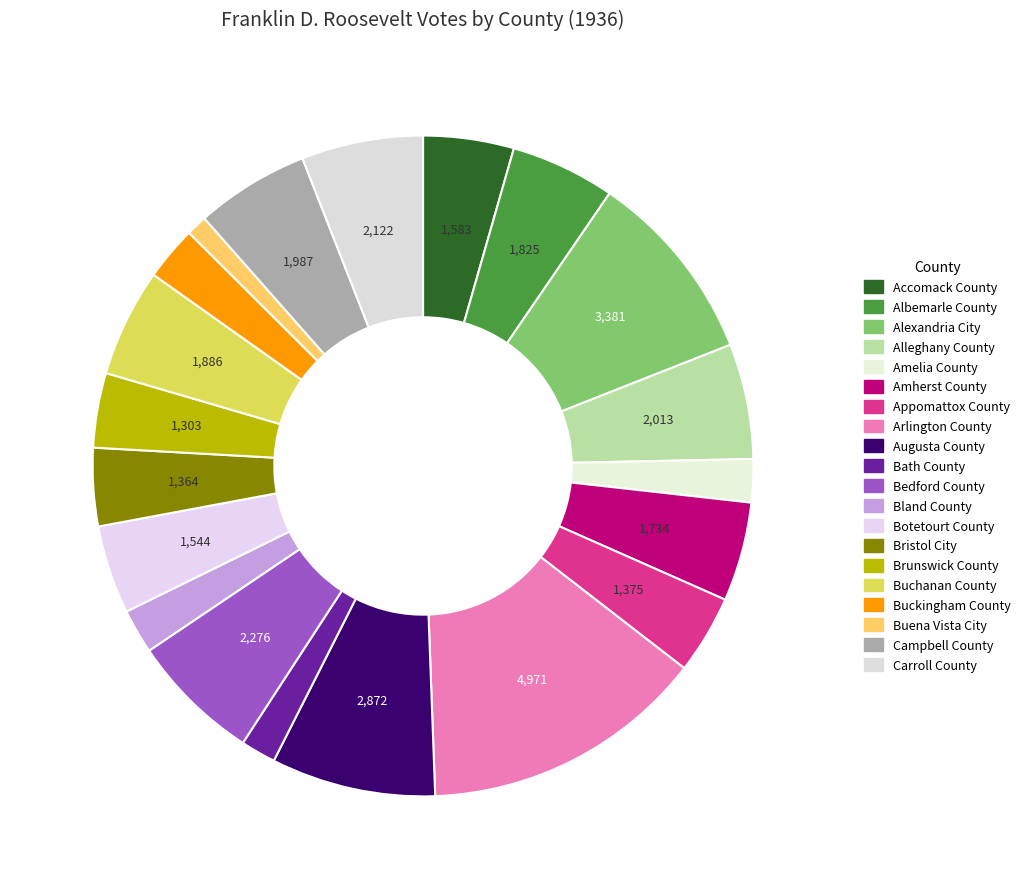

Is it true that Alleghany County is 1% of the pie?

False